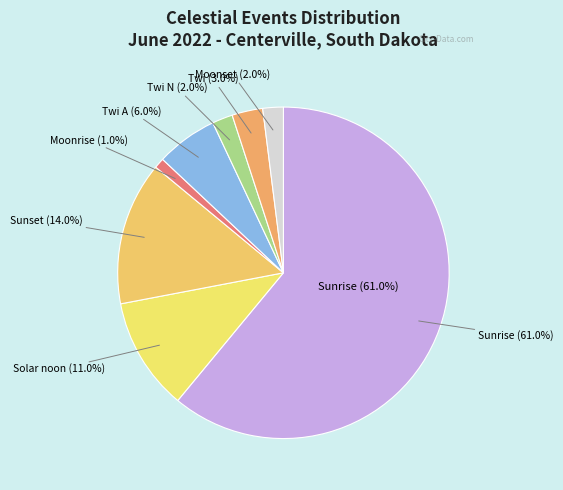

Which category has the smallest portion of the pie?

Moonrise